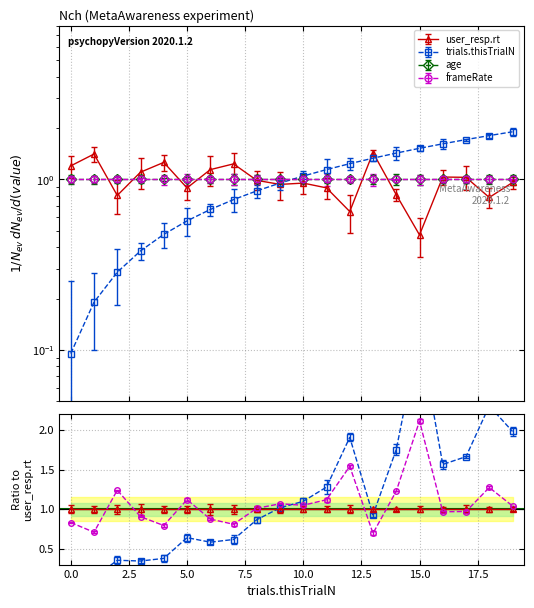

Where is user_resp.rt nearest to the value 0?

15